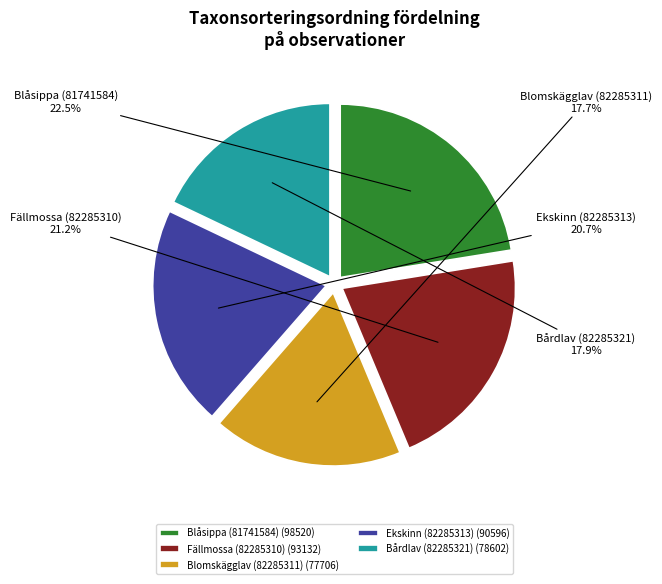

Is there a majority slice in this chart?

No